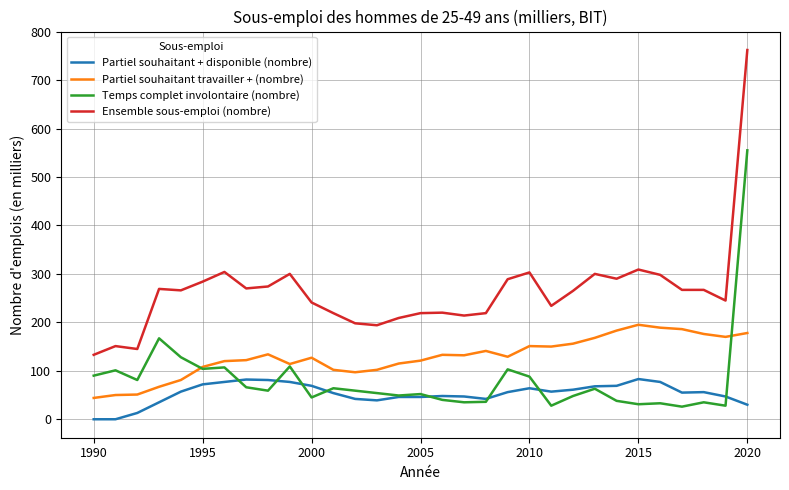

Rank the series by their maximum value, from lowest to highest.

Partiel souhaitant + disponible (nombre), Partiel souhaitant travailler + (nombre), Temps complet involontaire (nombre), Ensemble sous-emploi (nombre)